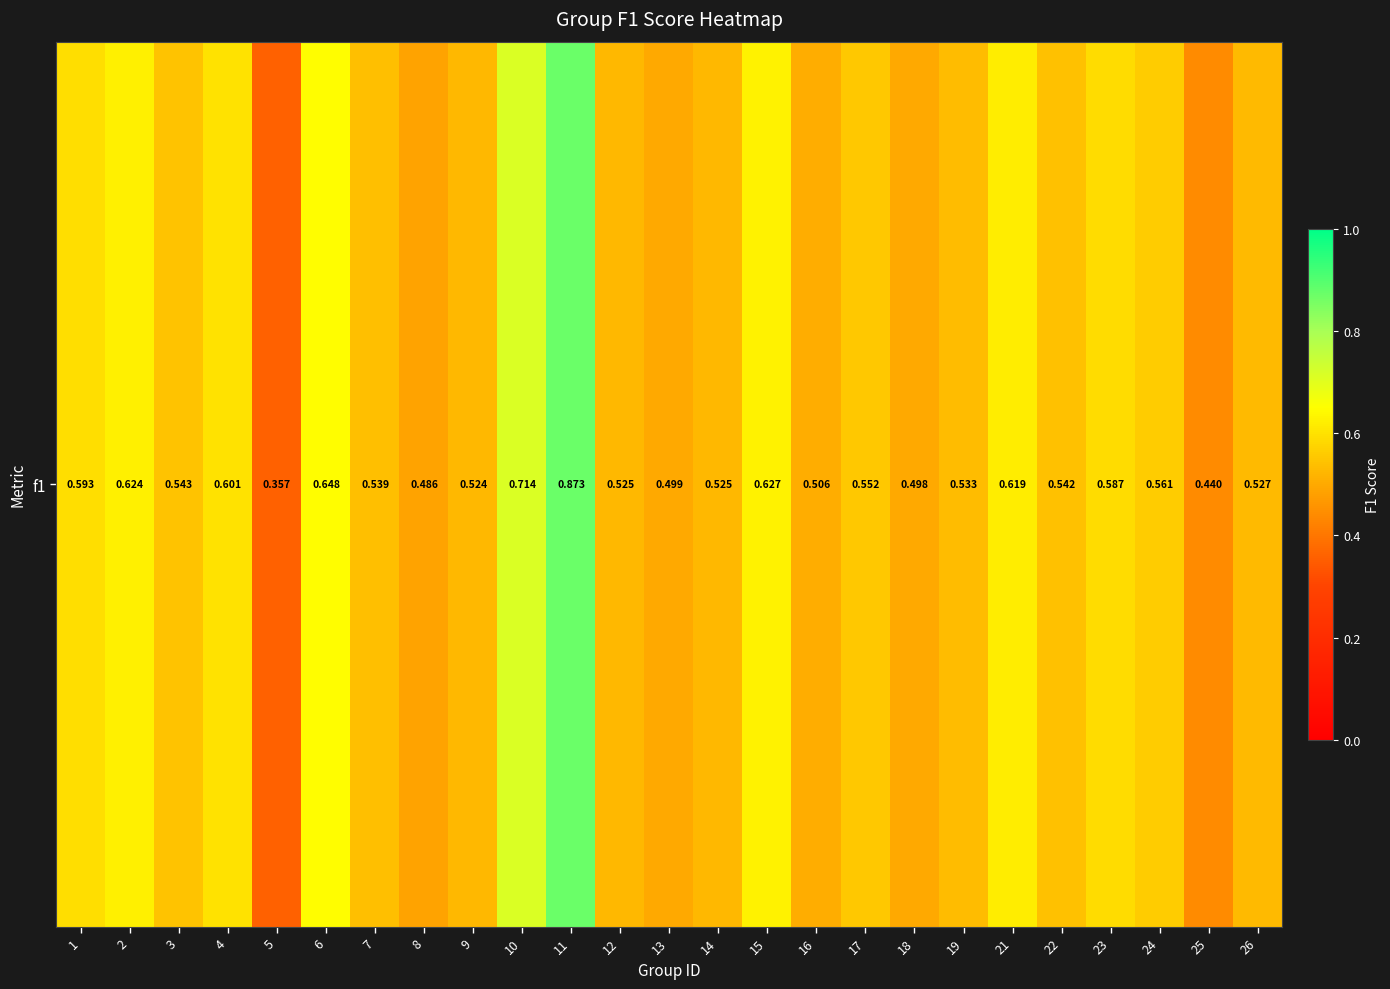

The value at 14 is 0.3. True or false?

False